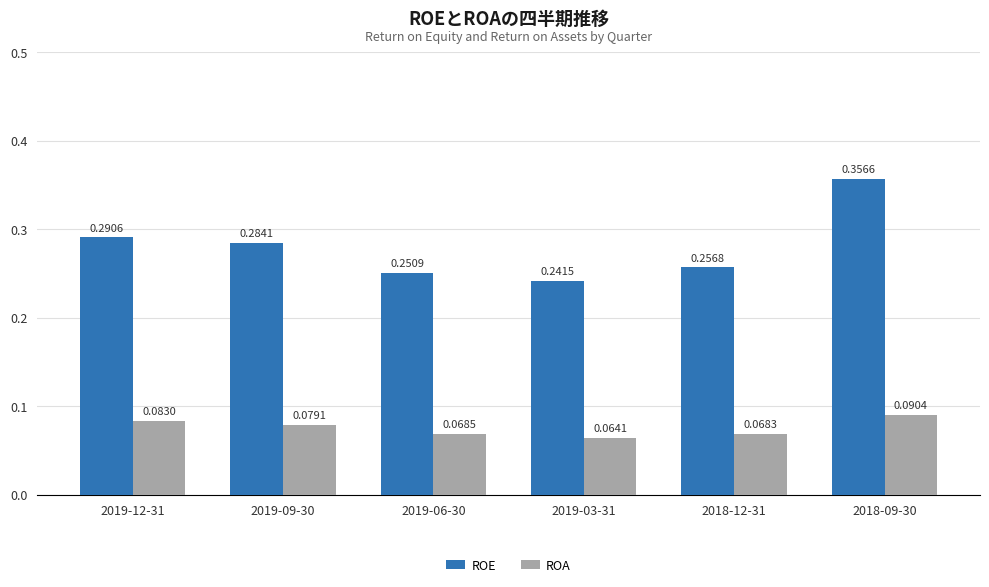

How many bars are there in each group?

2